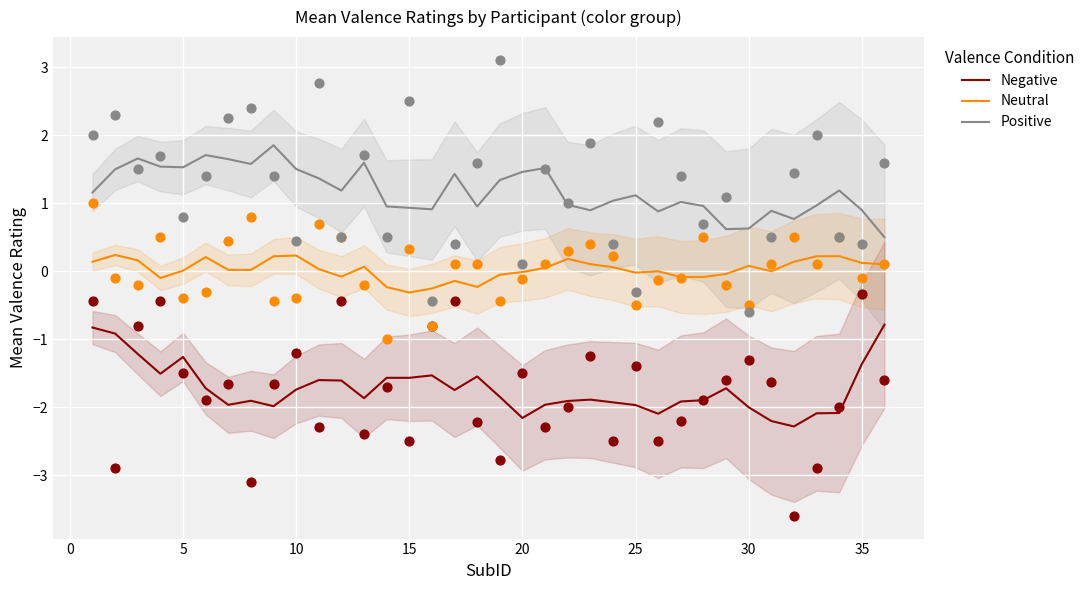

Which series has the widest spread of Y values?

Negative